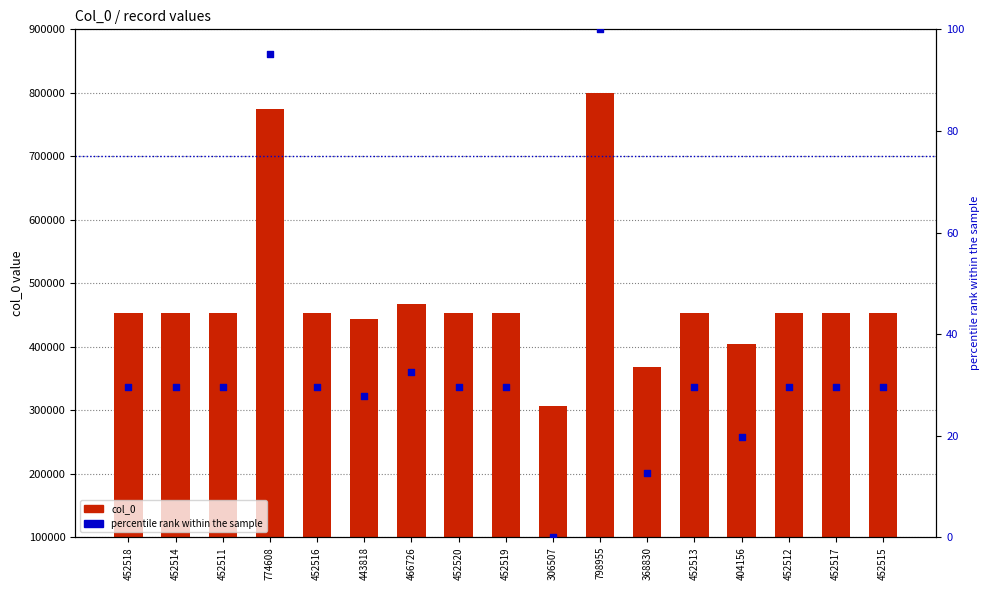

Which series contains the lowest Y value?

percentile rank within the sample